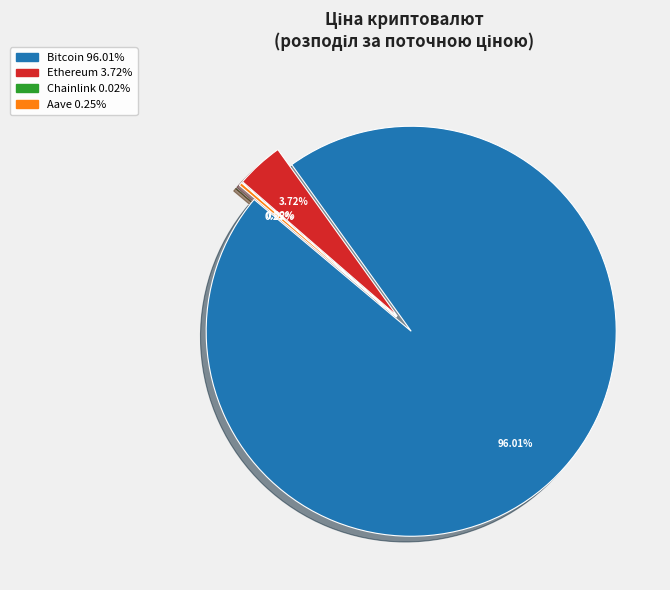

To the nearest percent, what is the average slice percentage?

25%